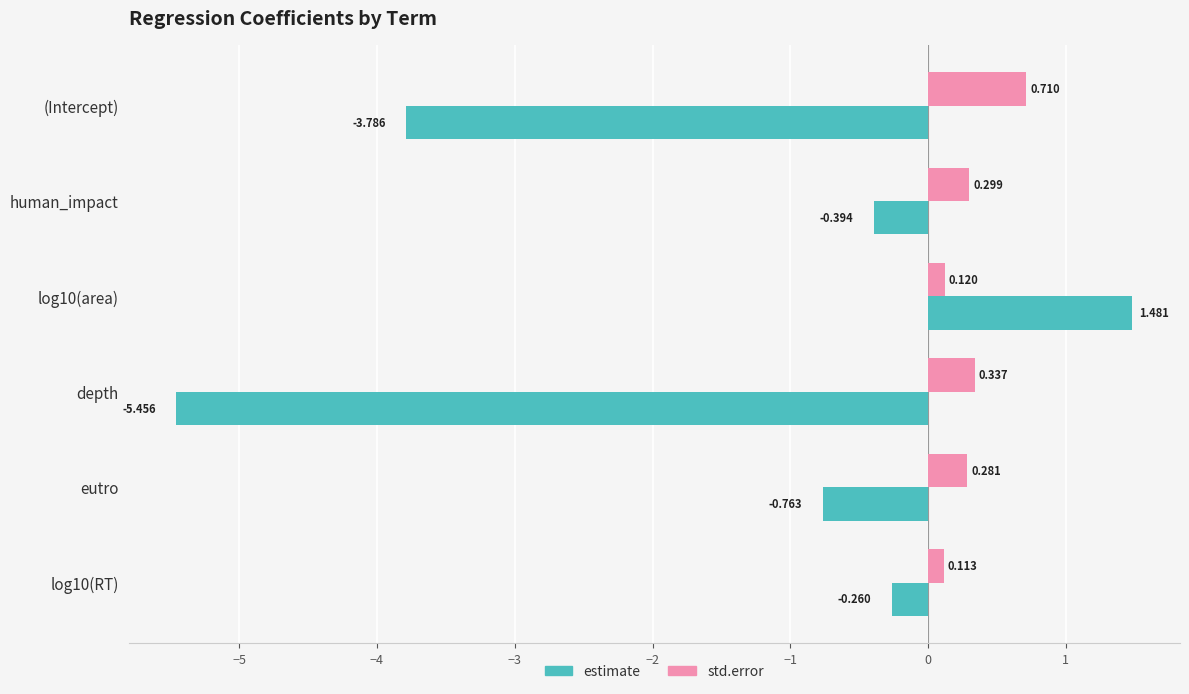

Which series has the widest spread of values?

estimate